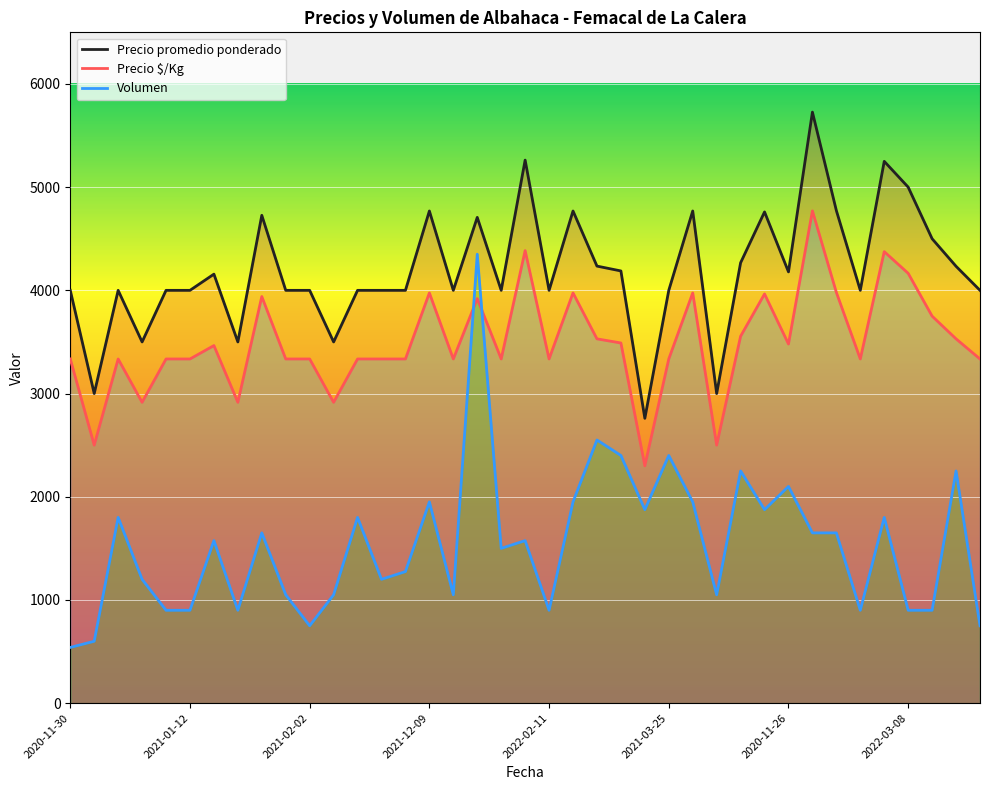

What is the total value across all series at 2021-02-03?

8610